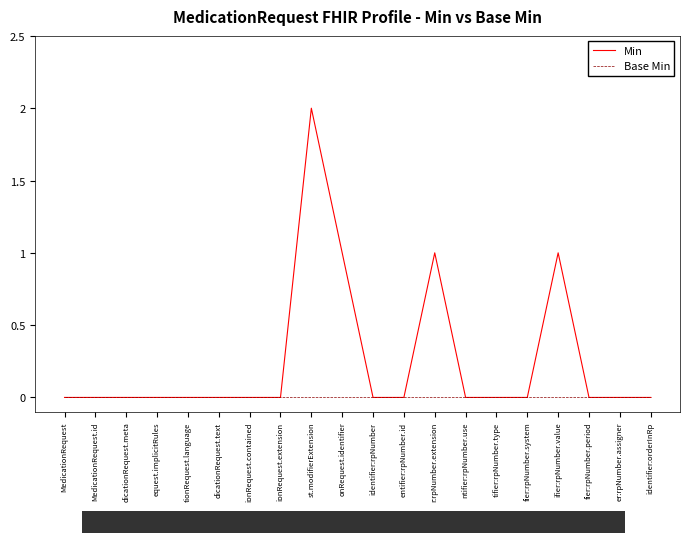

At which category is the sum across all series the highest?

st.modifierExtension